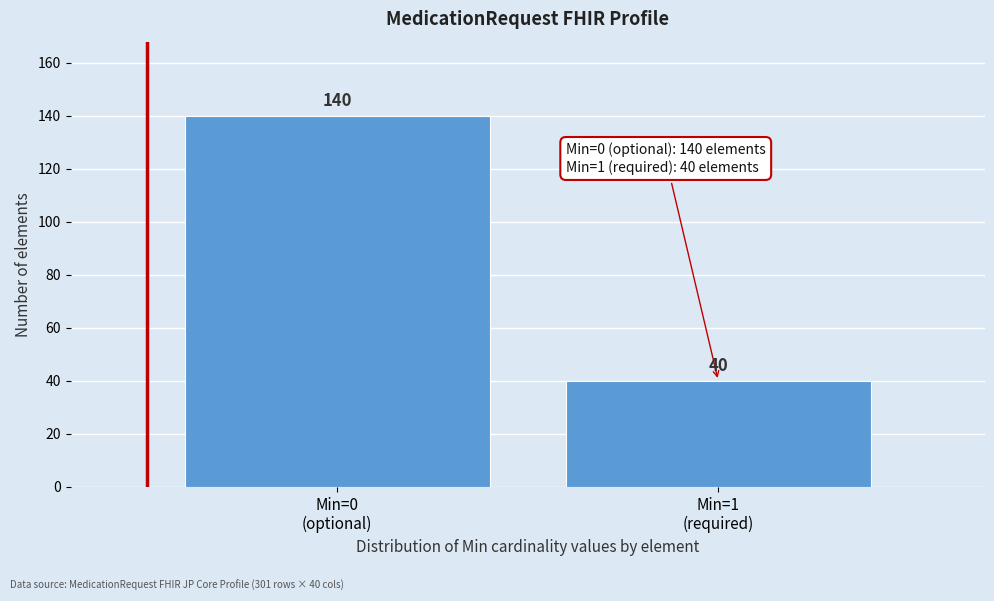

Reading left to right, what are all the values shown in this chart?

140	40